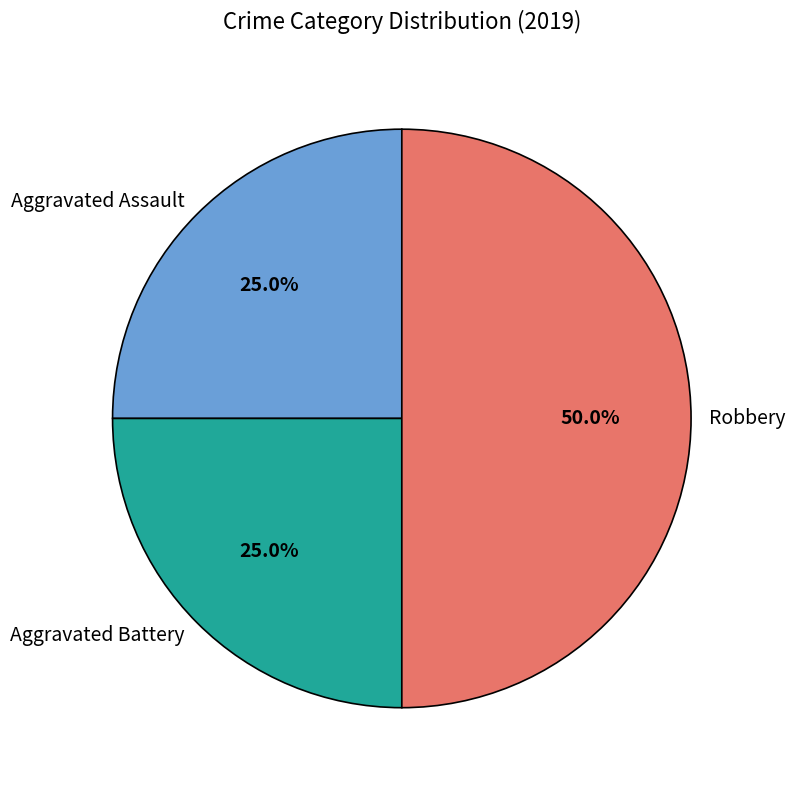

How many segments does this pie chart have?

3